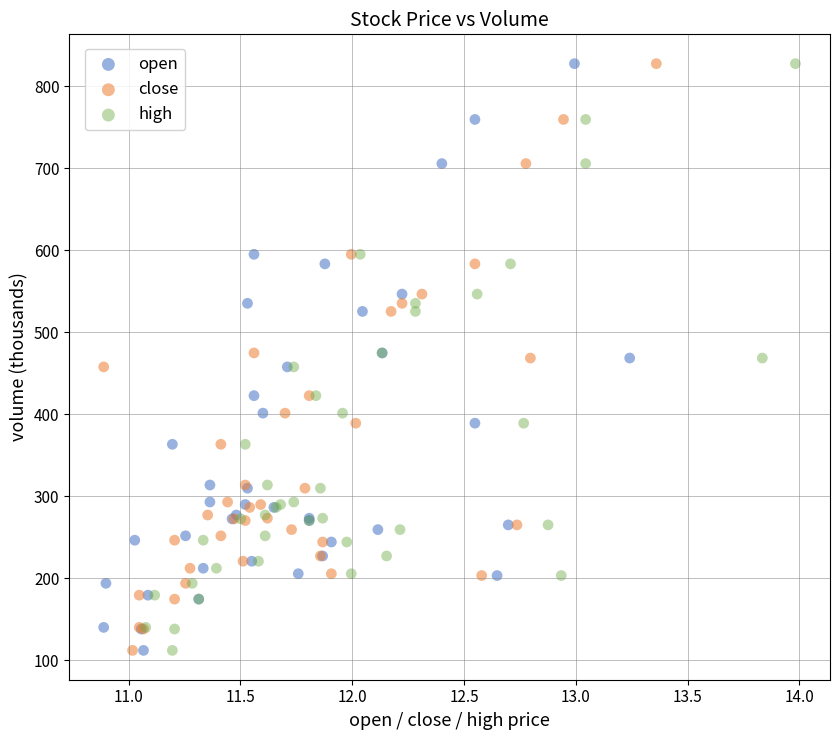

What are all the series names shown in the legend?

open, close, high